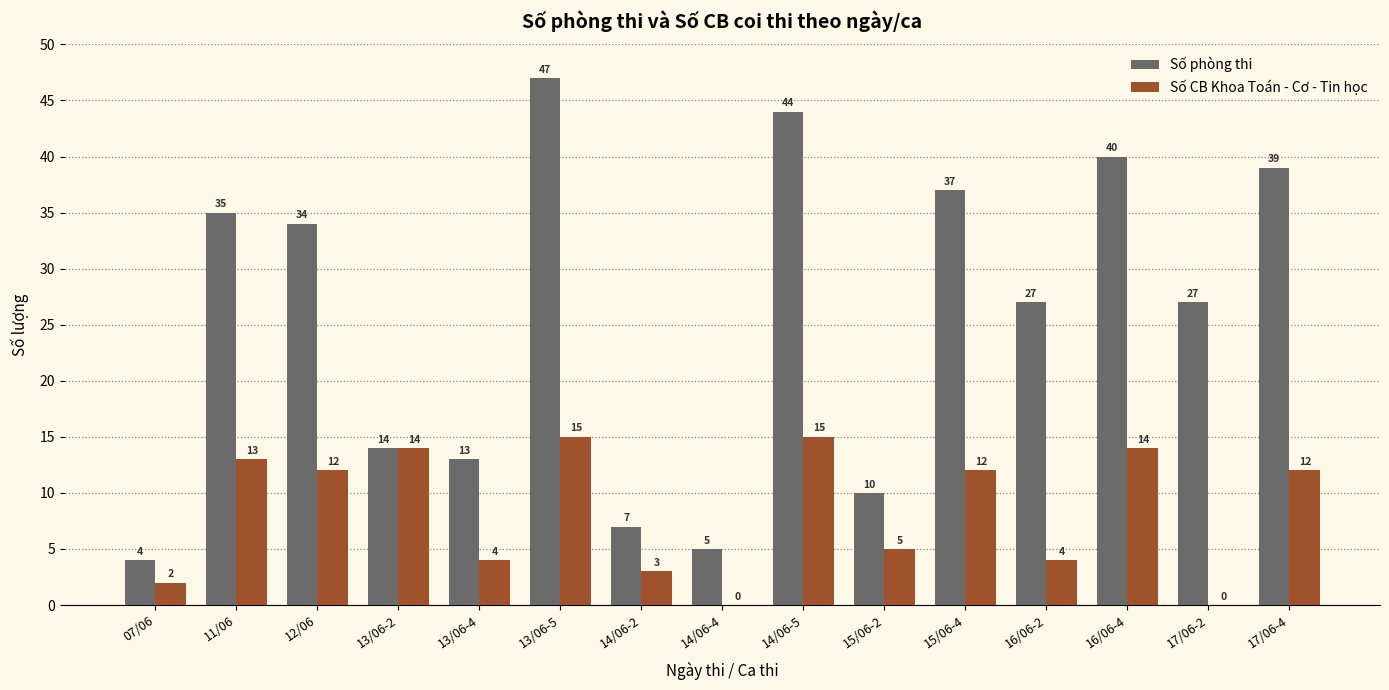

What is the spread (max minus min) of values at 15/06-2?

5